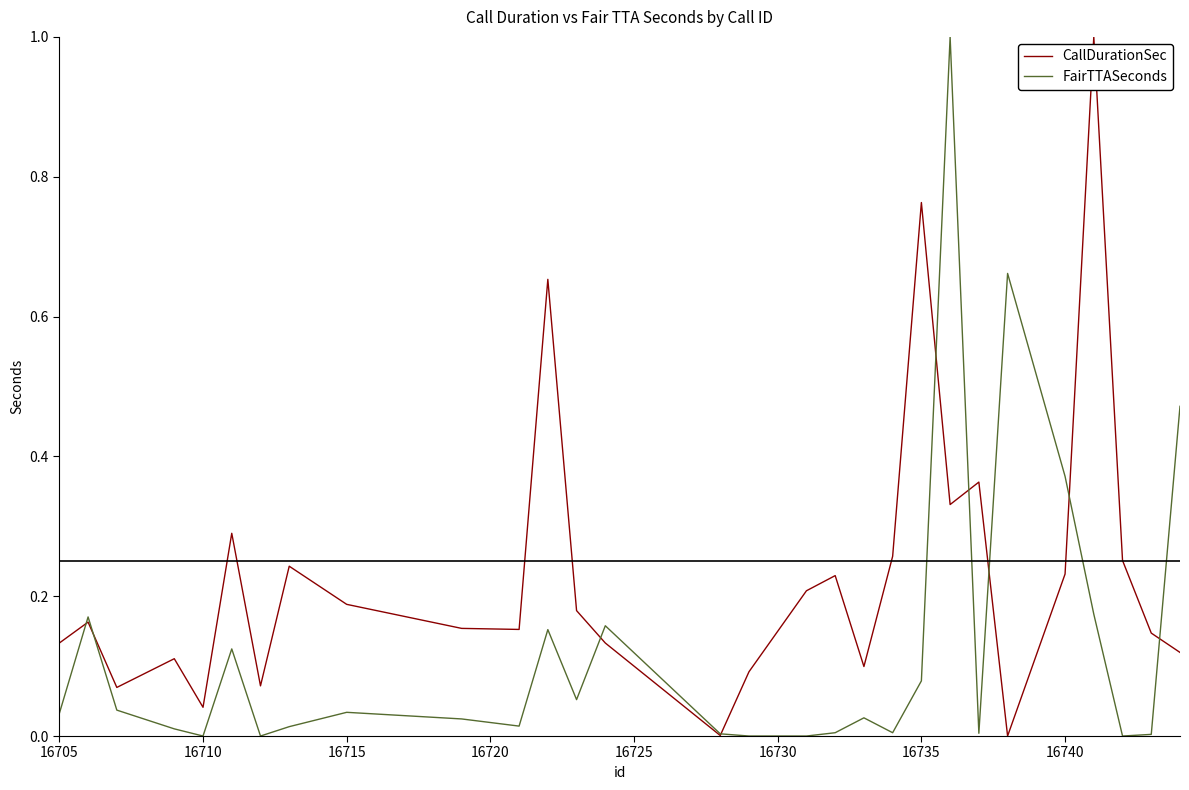

Which series has the largest total across all categories?

CallDurationSec